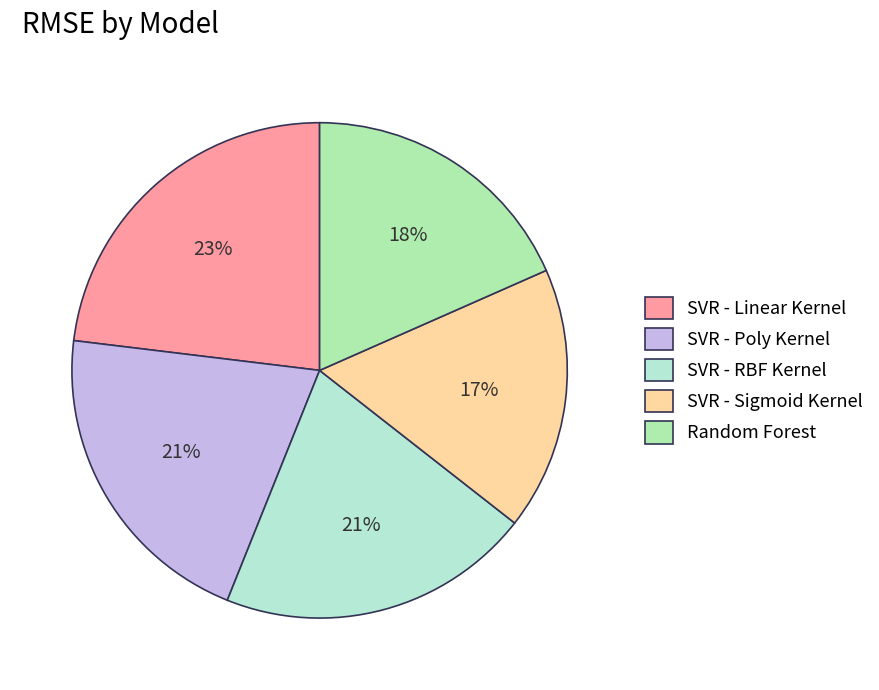

How many slices are in this pie chart?

5